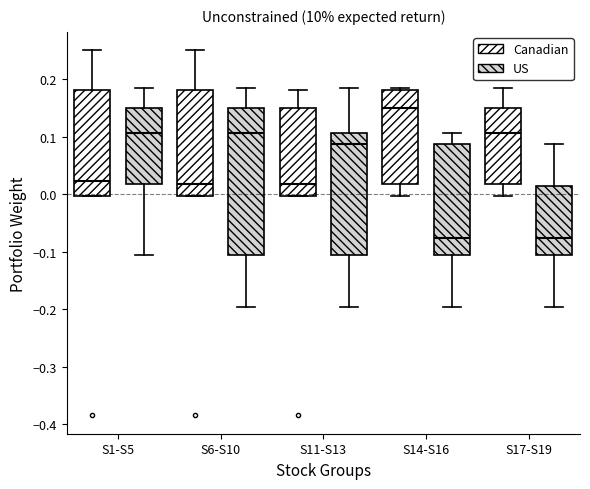

Comparing the boxes themselves (not the whiskers), which one is the tallest?

S6-S10 (US)